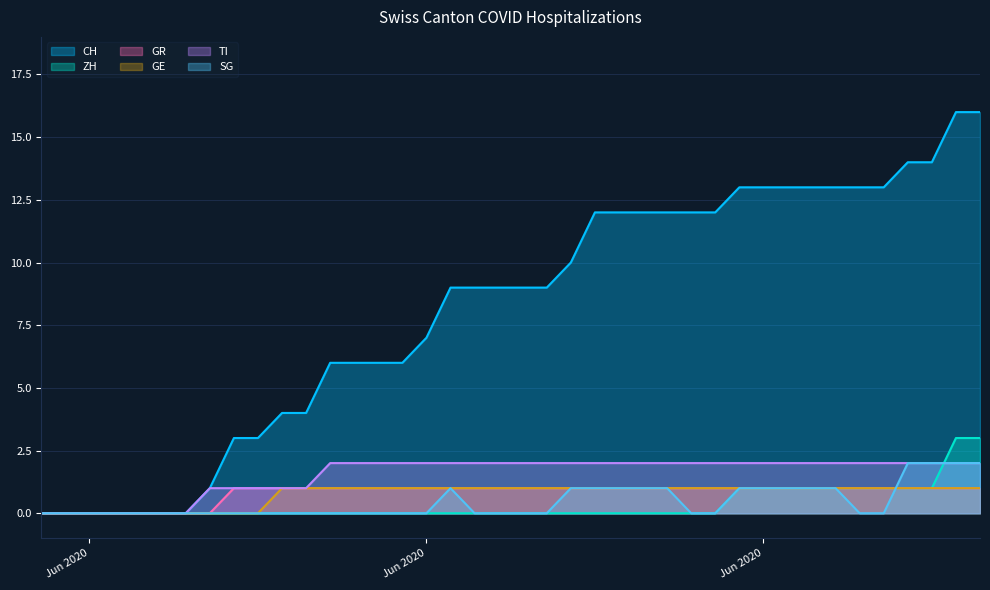

What is the maximum value for SG?

2